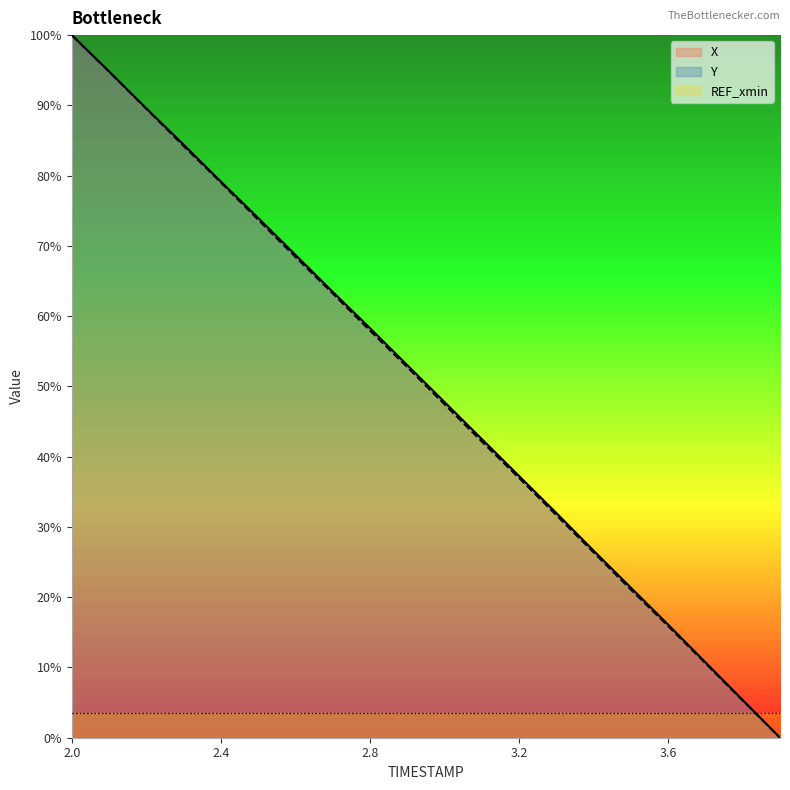

True or false: Y and X cross at least once.

False